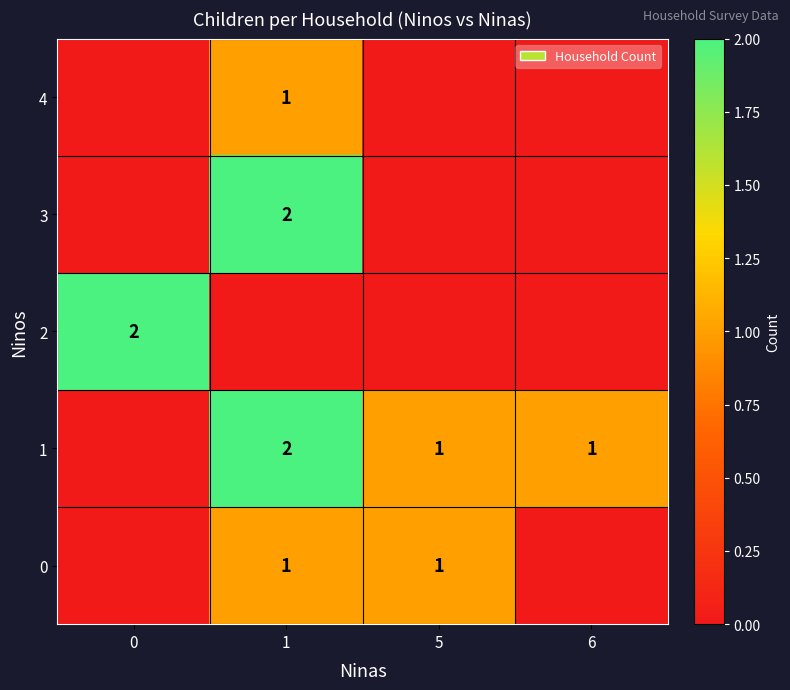

The 1 series shows 0 at 5. True or false?

False